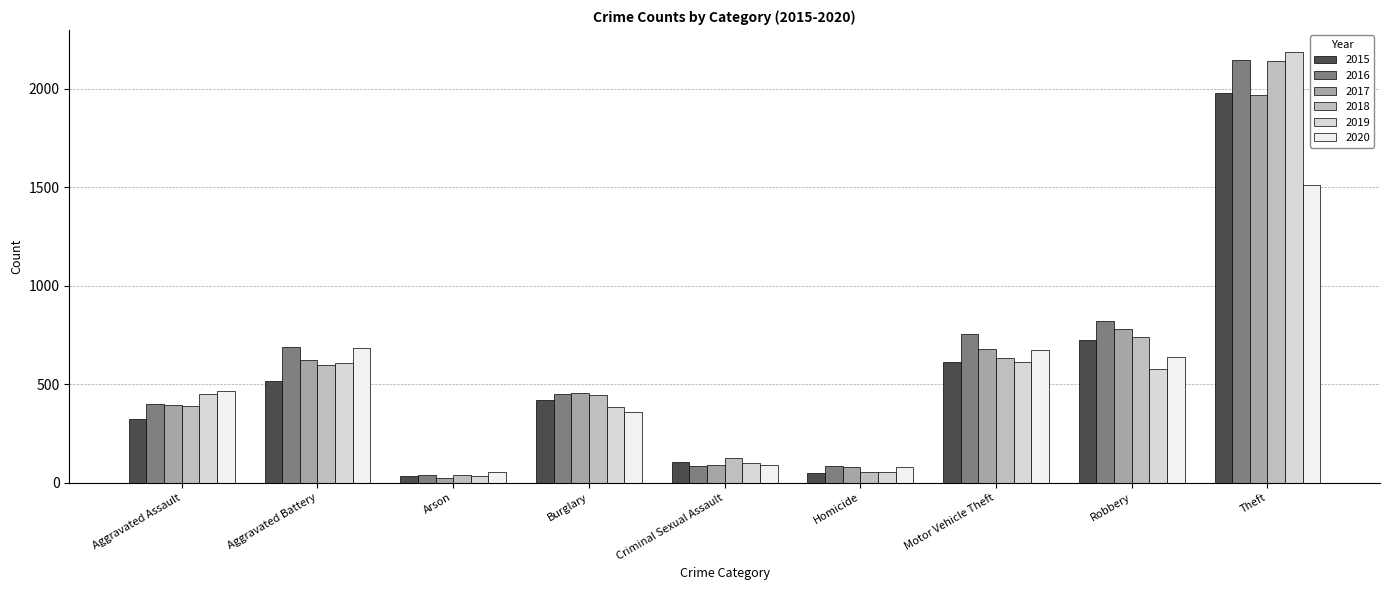

What is the difference between the maximum and second lowest values in the 2015 series?

1931